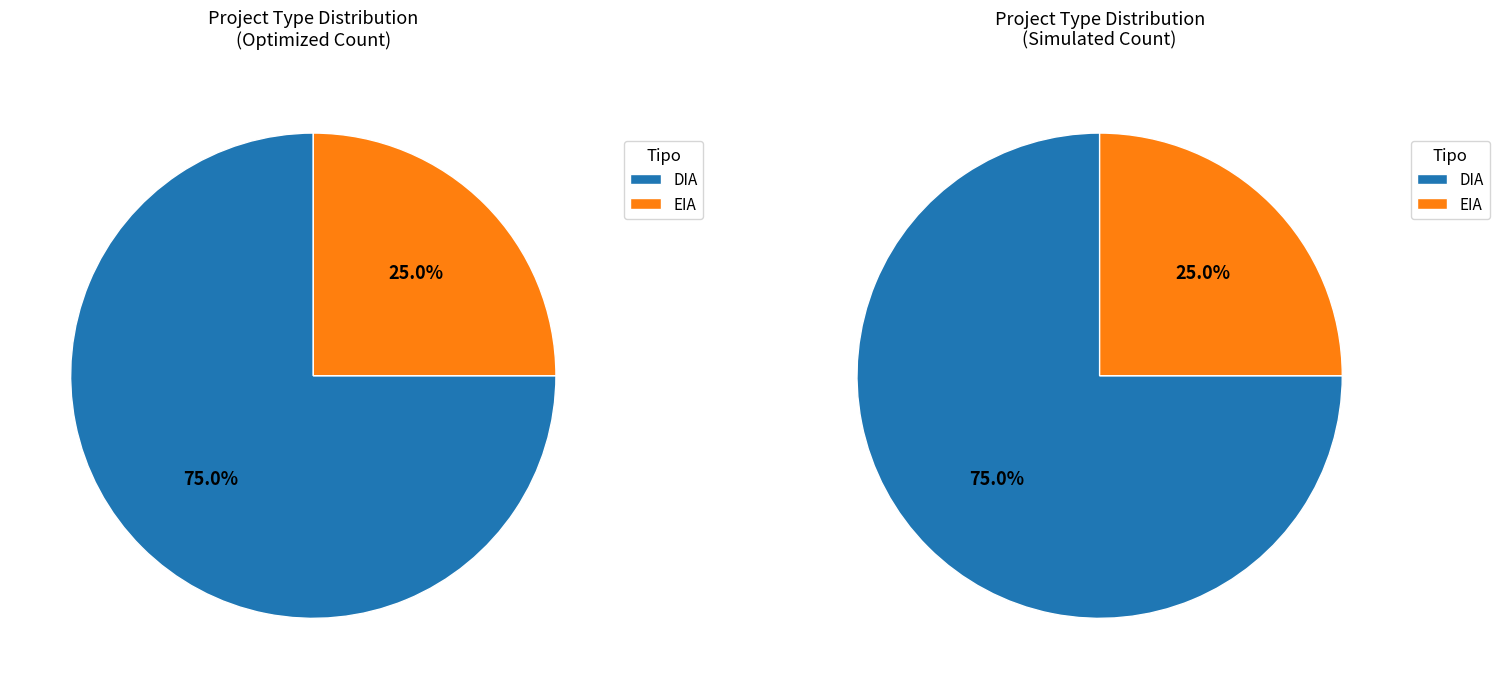

Is the sum of EIA and DIA greater than half?

Yes